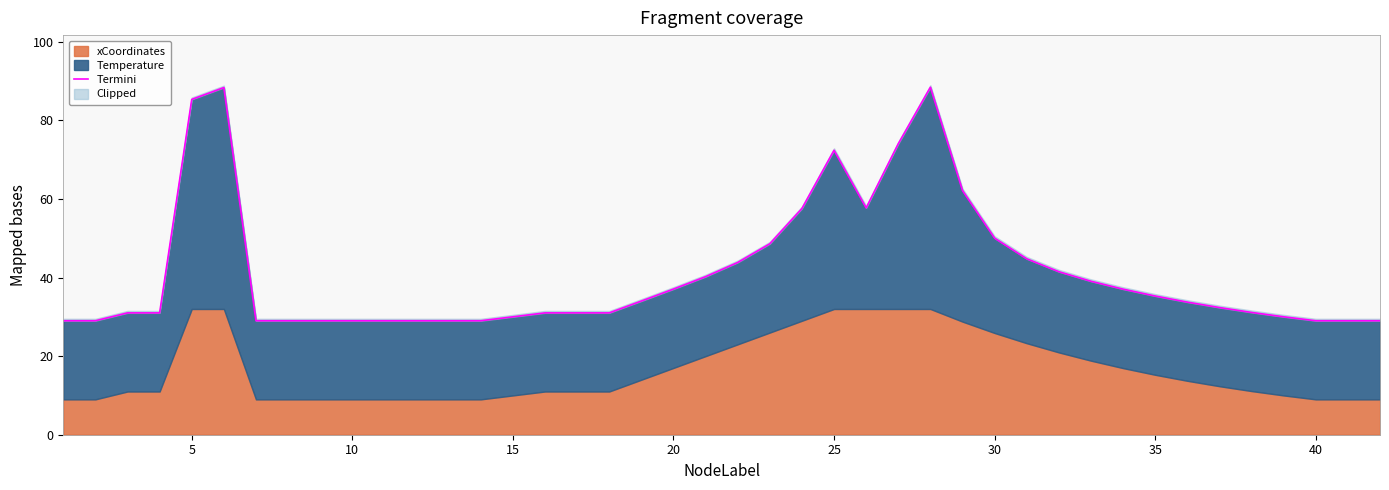

Does the chart display data point markers on the line(s)?

No